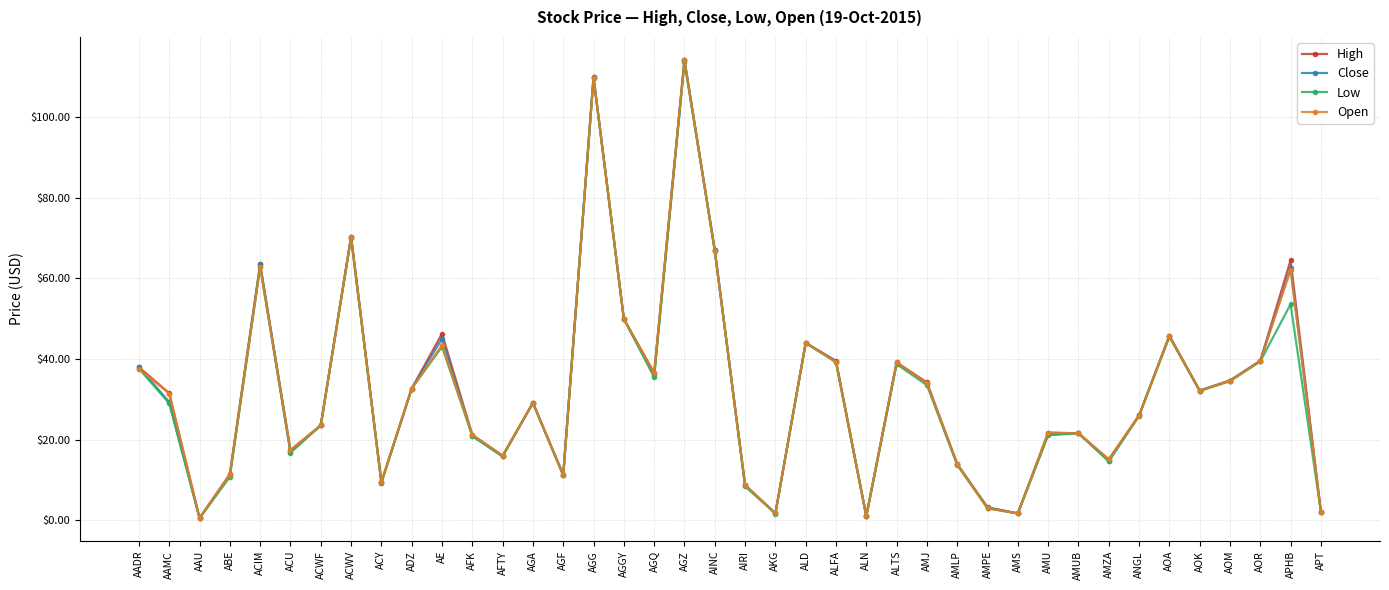

What is the label of the 26th point from the left?

ALTS